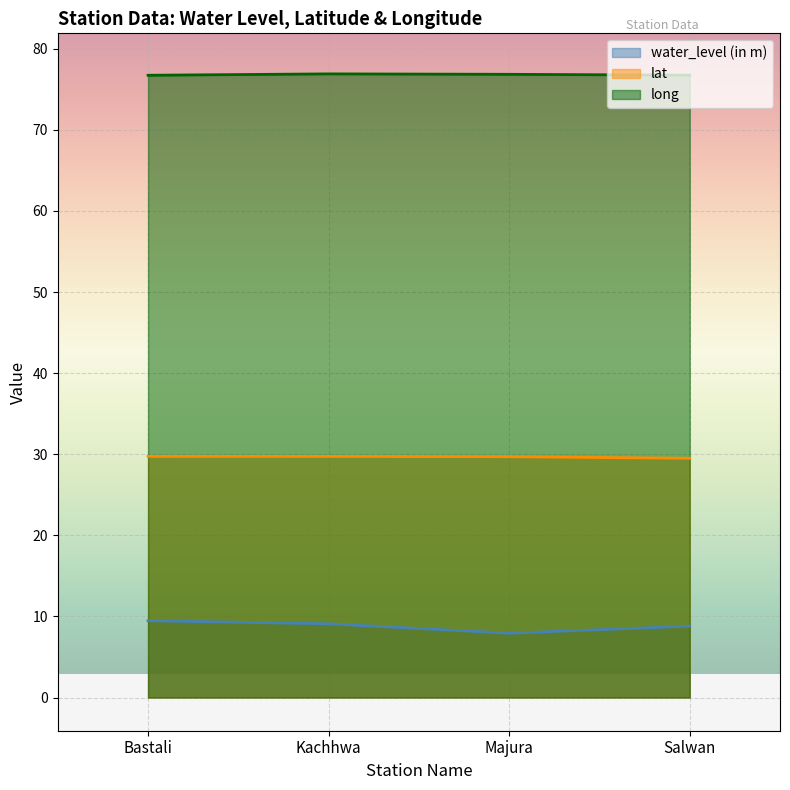

True or false: water_level (in m) has more than 0 points higher than both neighbors.

False